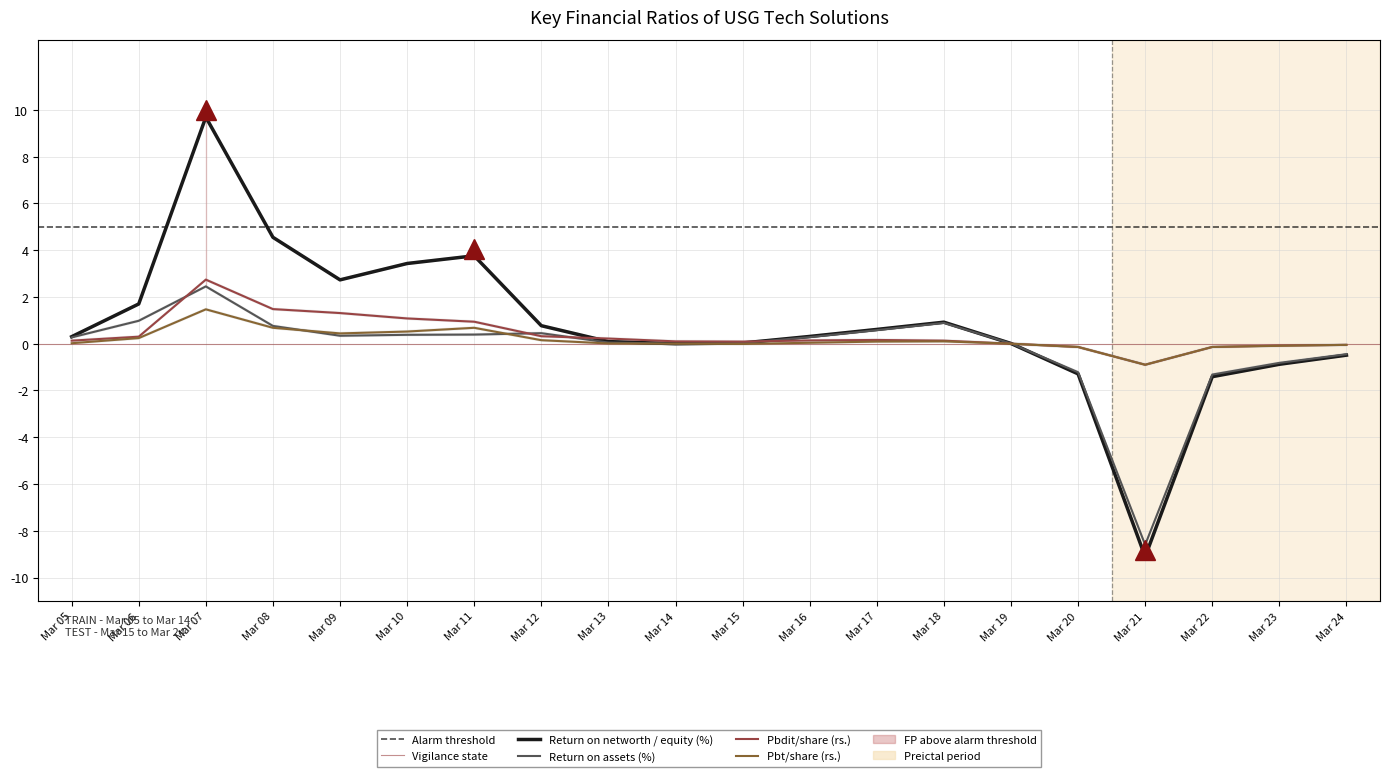

Is it true that Pbdit/share (rs.) equals 0.1 at Mar 14?

False